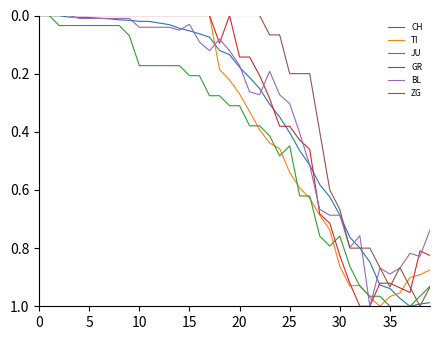

Which series has the largest total across all categories?

JU